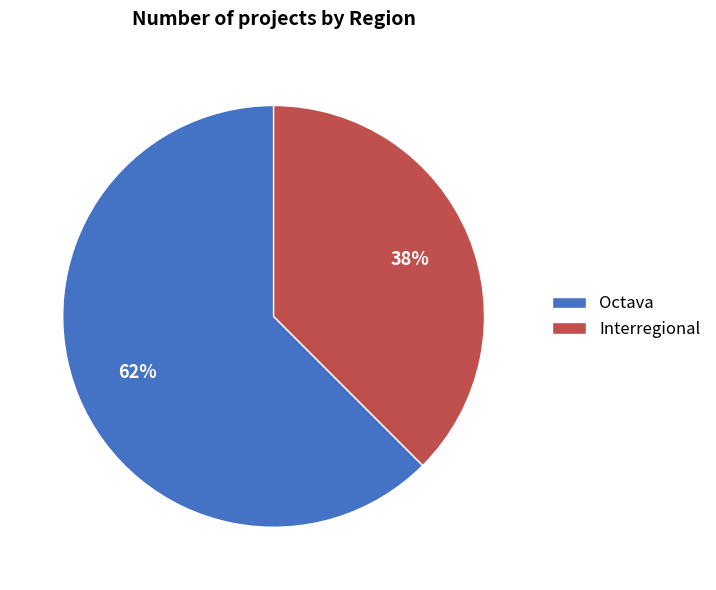

Between Interregional and Octava, which is larger?

Octava